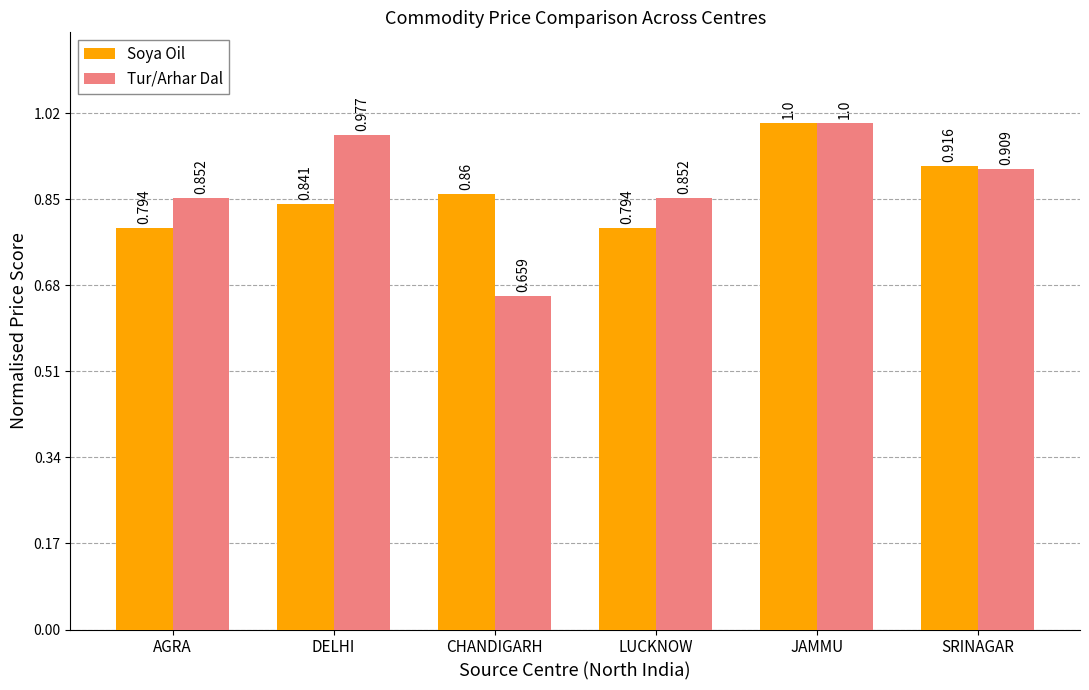

Rank the series at SRINAGAR from highest to lowest value.

Soya Oil, Tur/Arhar Dal